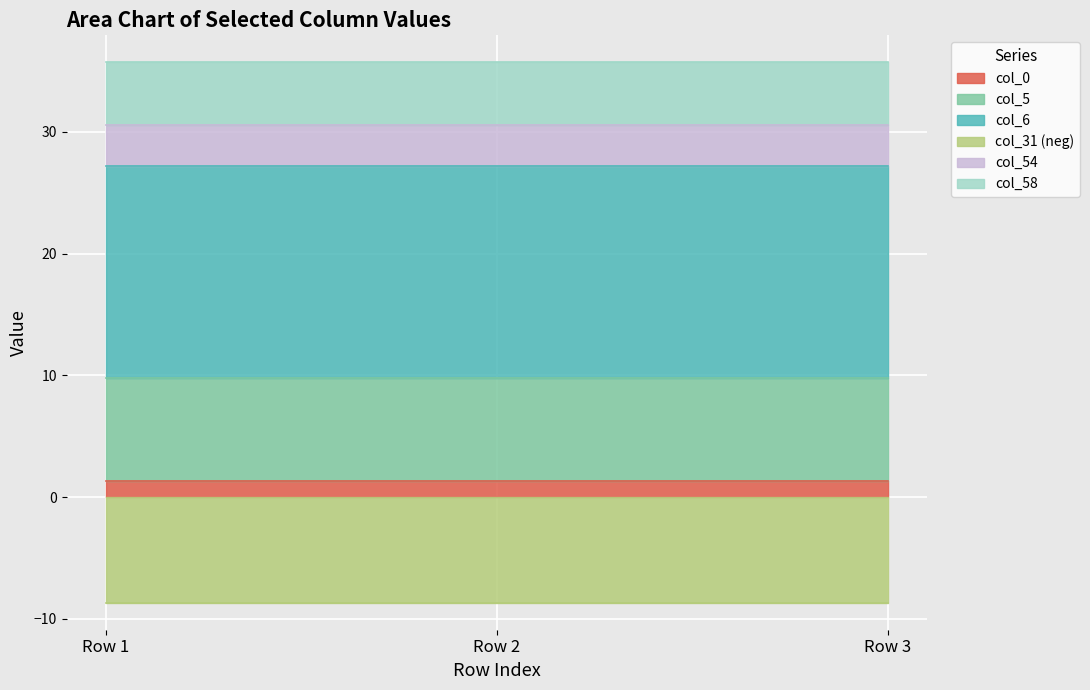

At which label does col_54 reach its minimum?

Row 1